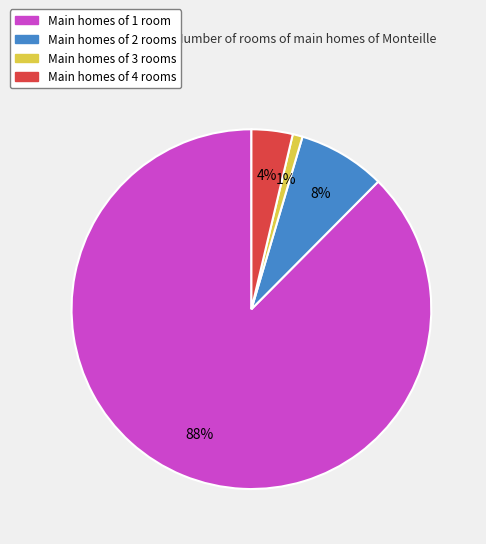

Is there a majority slice in this chart?

Yes